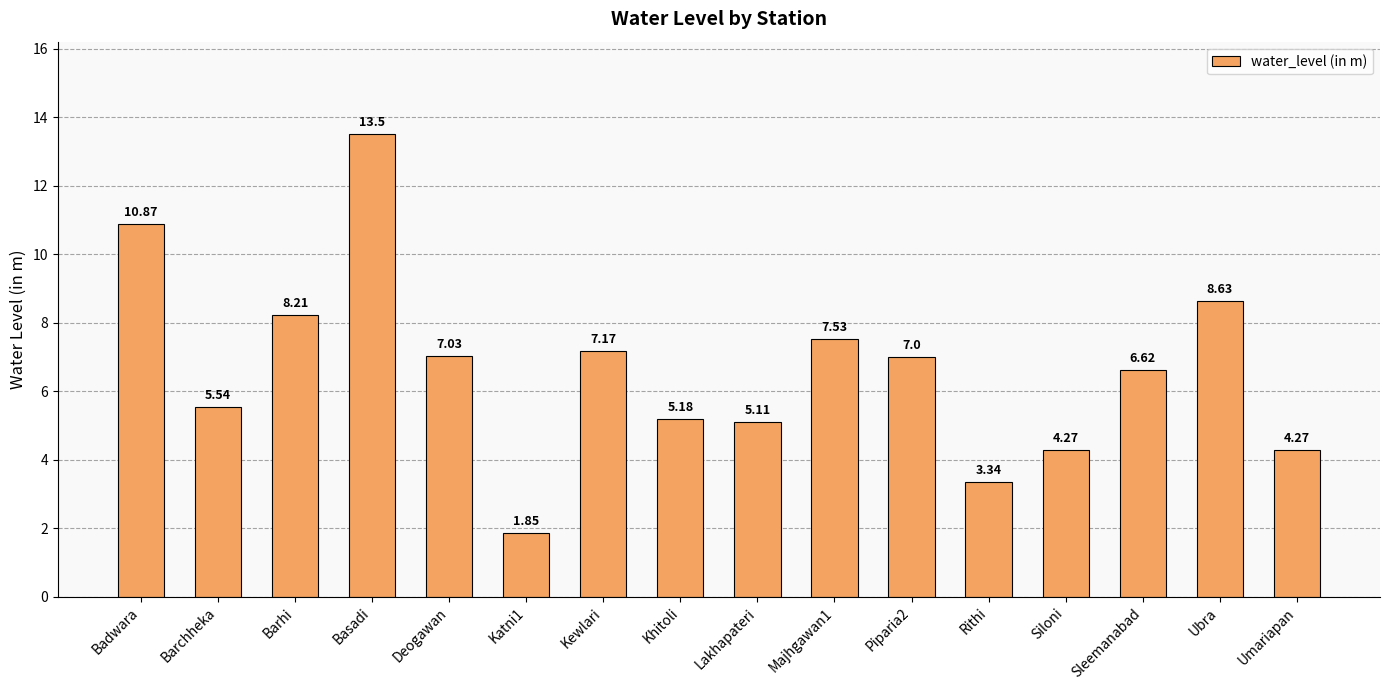

Is it true that the value at Ubra is 12.0?

False